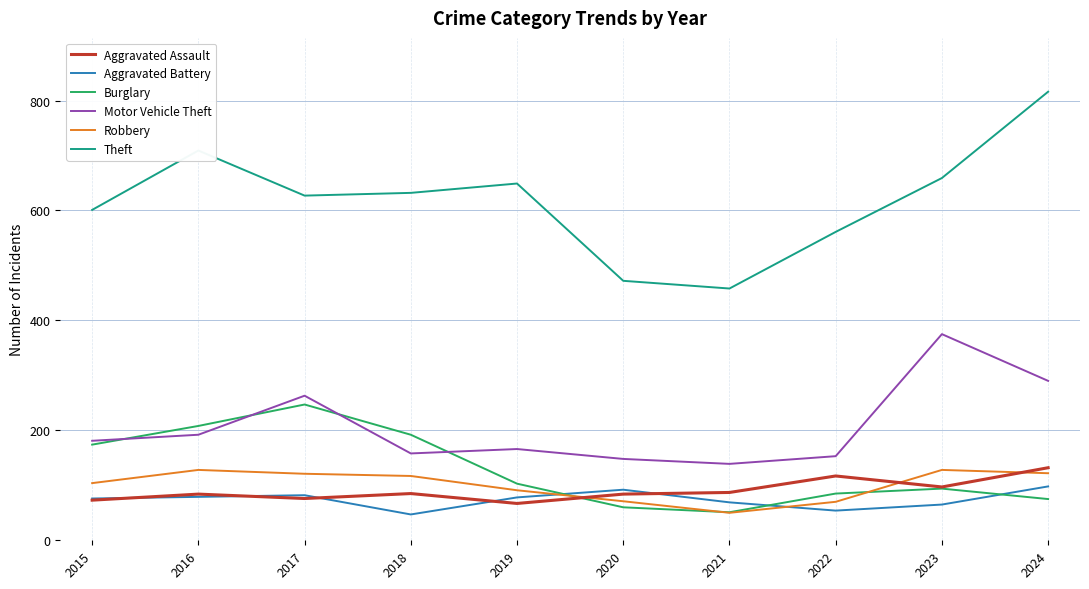

What is the average value of the Robbery series?

100